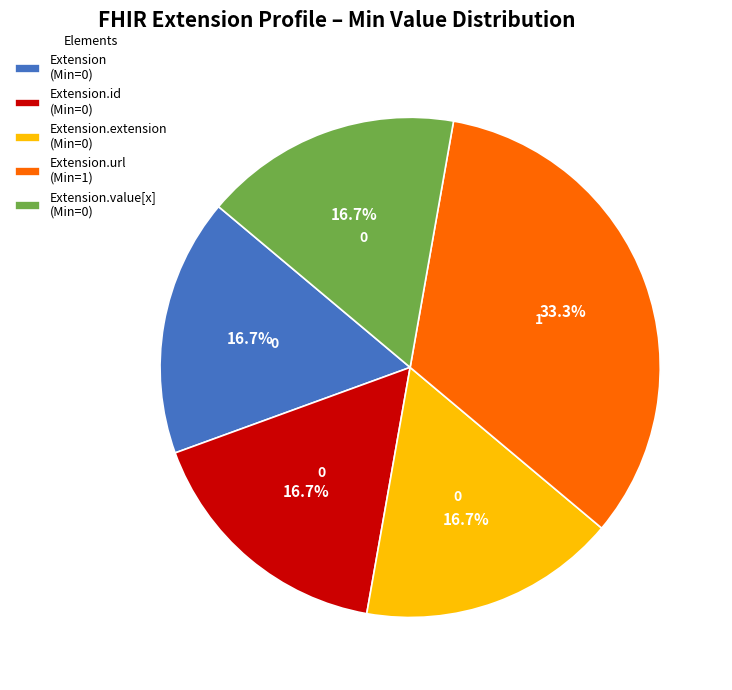

Is the sum of Extension.id (Min=0) and Extension.extension (Min=0) greater than half?

No